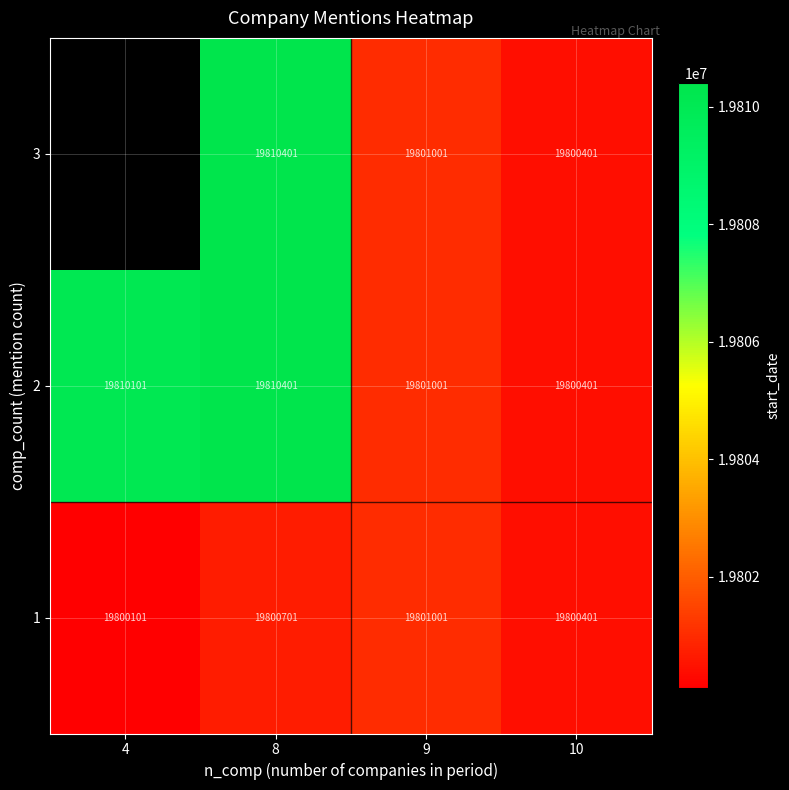

How many 1 values are between 19800401 and 19801001?

3